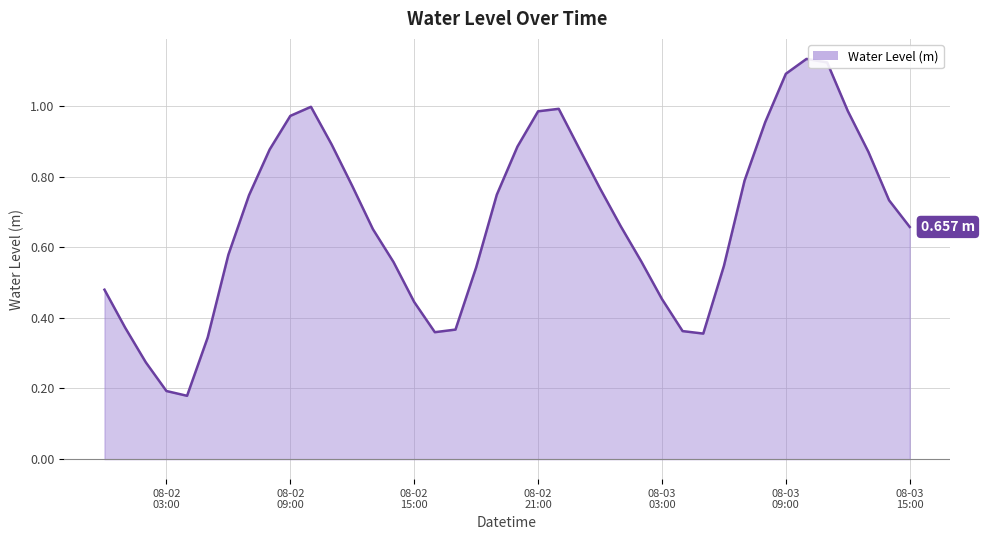

At which label is the value closest to 0?

2023-08-02 04:00:00